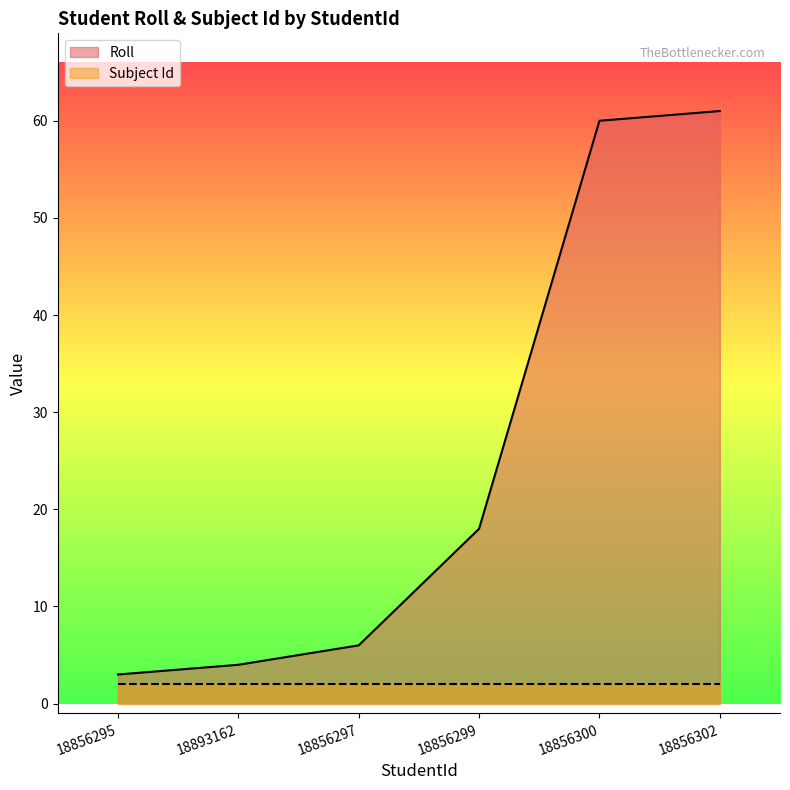

Where does the data first go above 18?

18856300